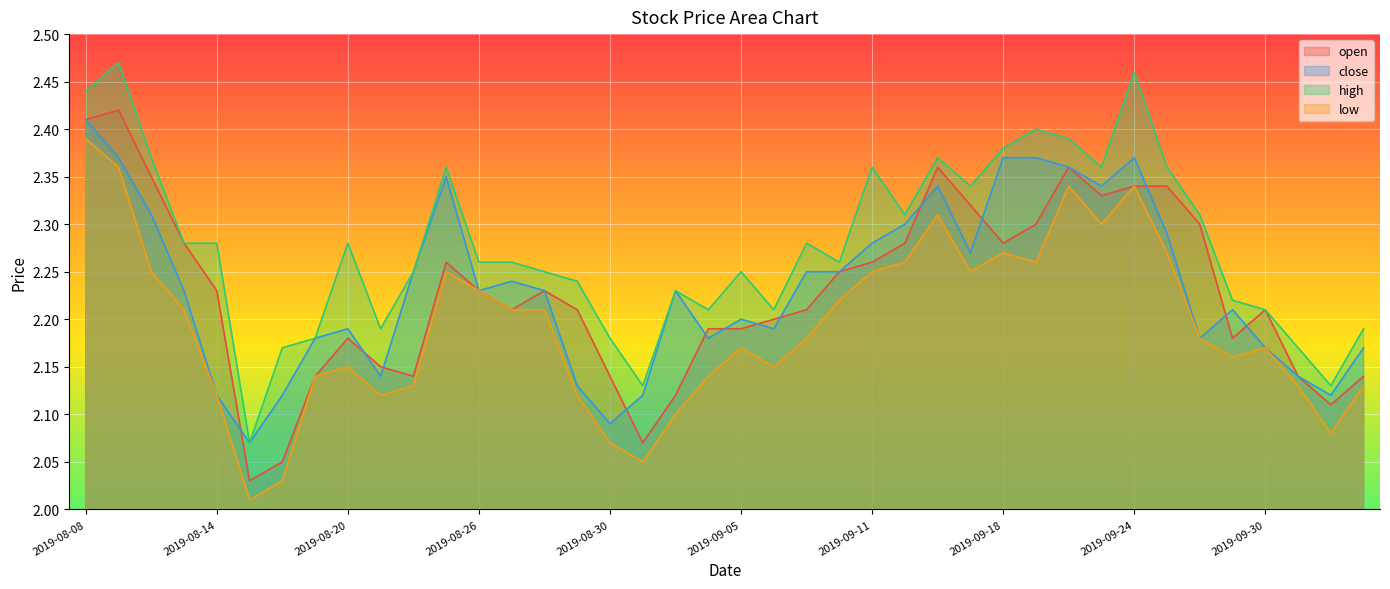

At how many categories does at least one series exceed 2?

40